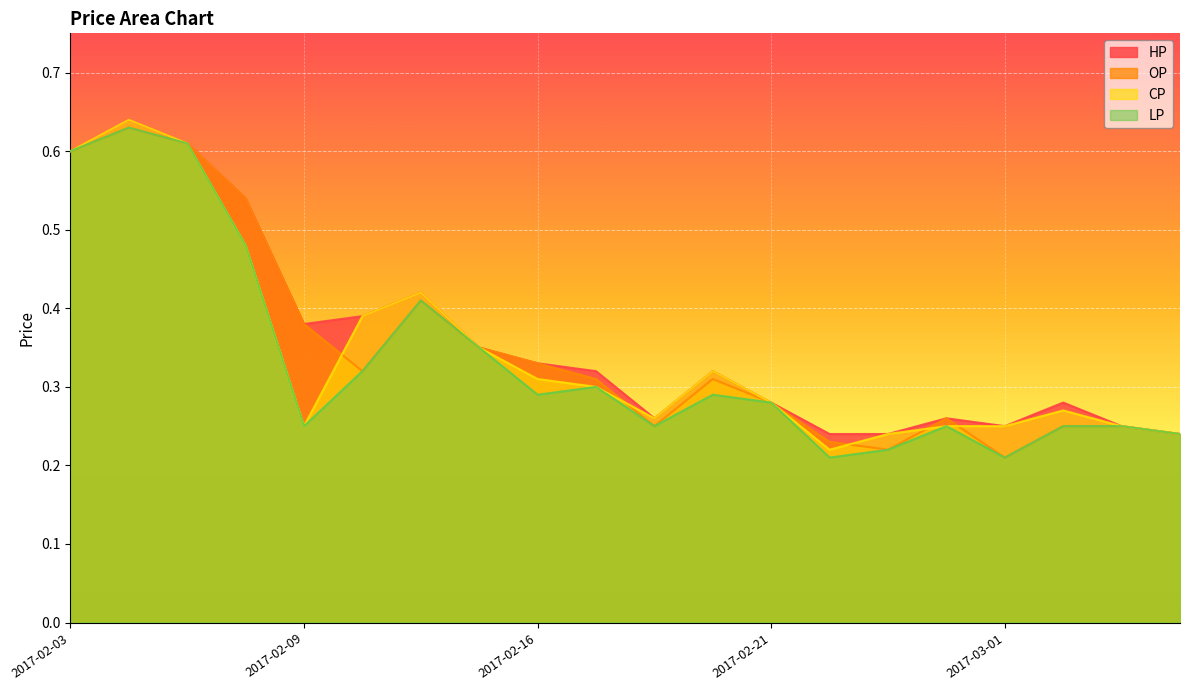

How many lines are shown in the chart?

4